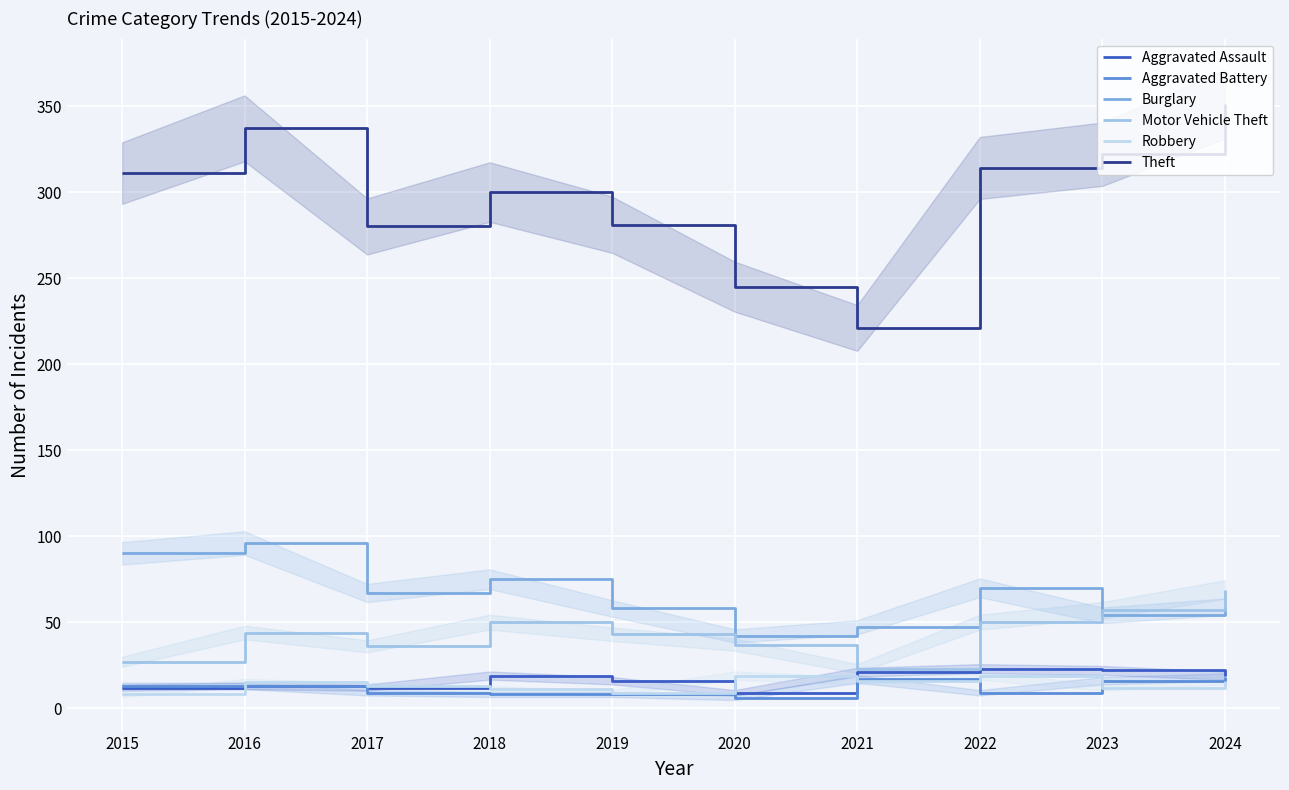

True or false: Burglary and Robbery cross at least once.

False